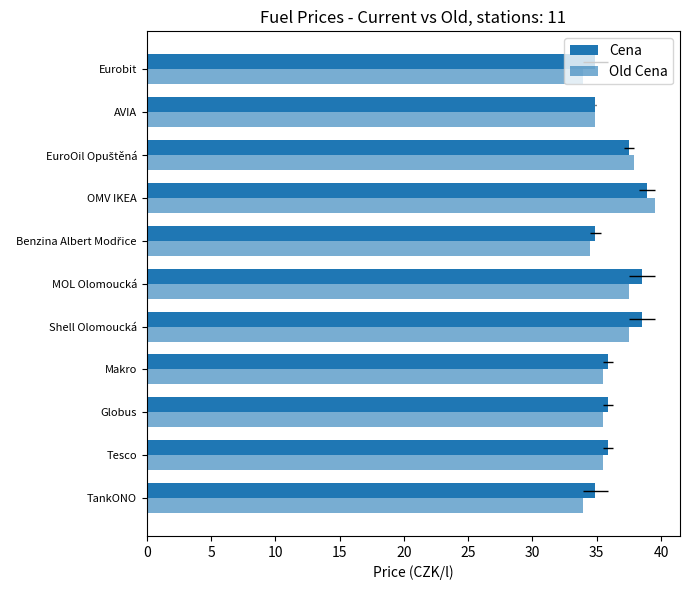

What is the difference between the Cena values at Tesco and Eurobit?

1.0